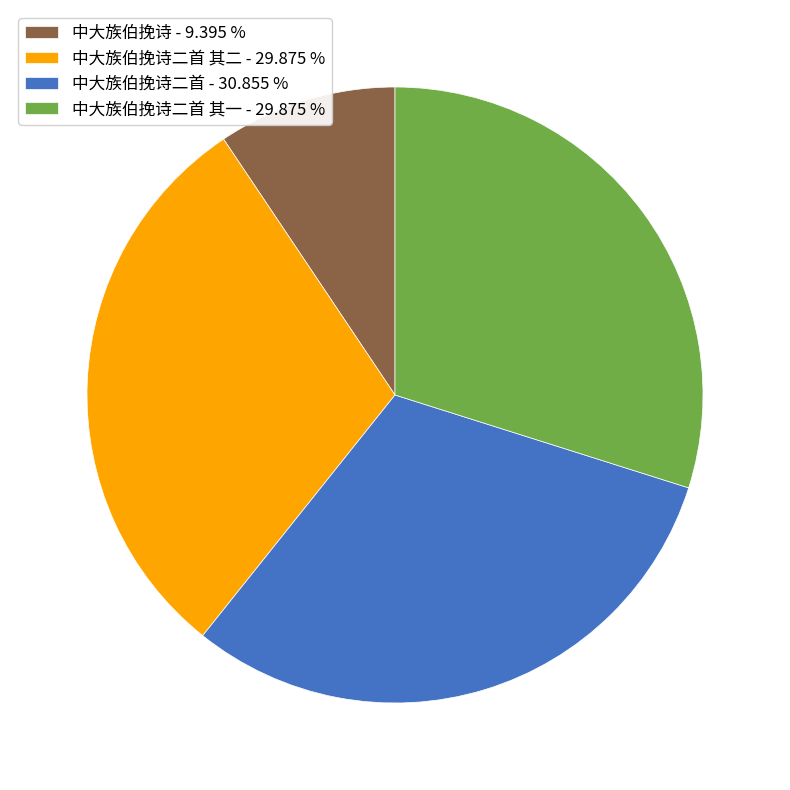

Between 中大族伯挽诗二首 - 30.855 % and 中大族伯挽诗二首 其二 - 29.875 %, which is larger?

中大族伯挽诗二首 - 30.855 %